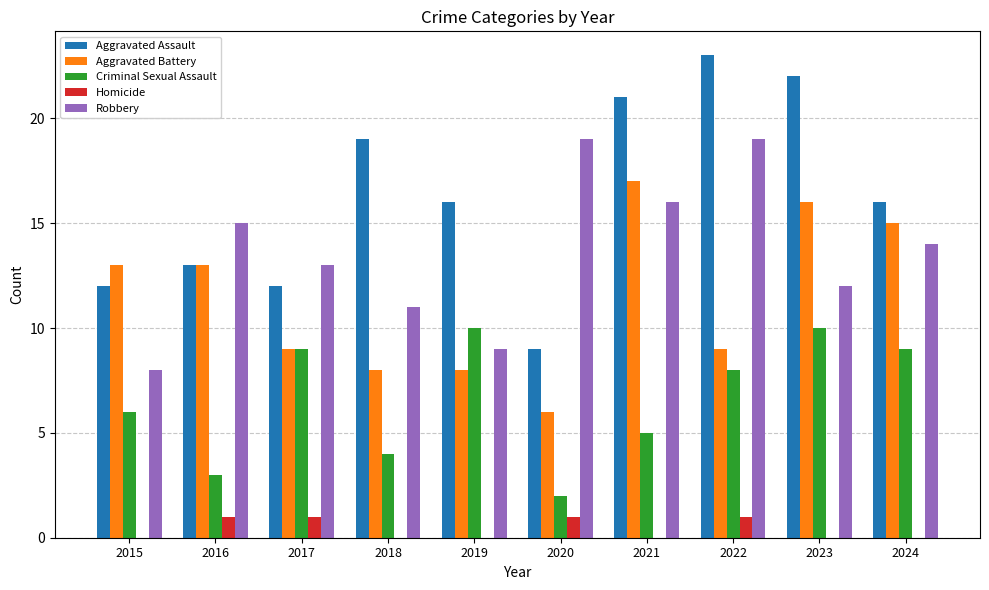

Which series changed the most between 2023 and 2024?

Aggravated Assault